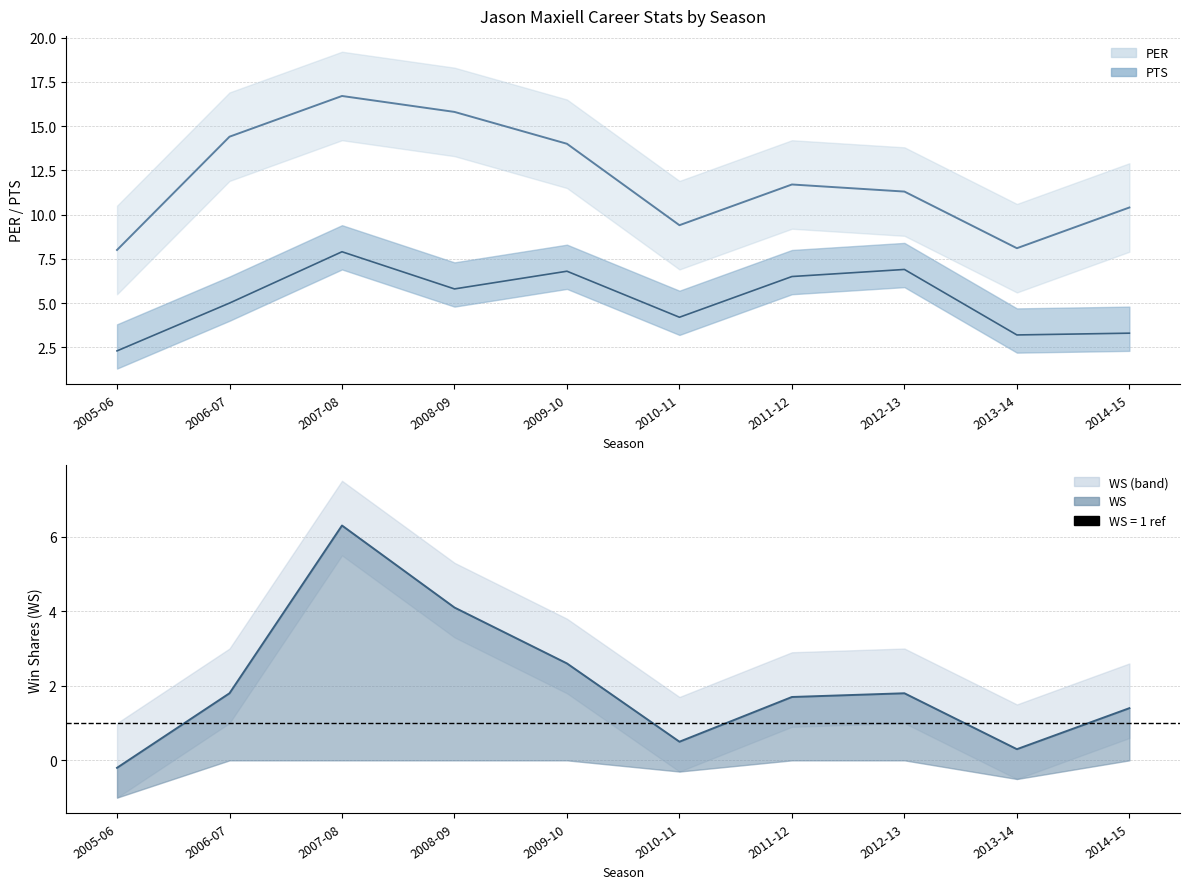

What is the difference between the PTS values at 2011-12 and 2009-10?

0.3